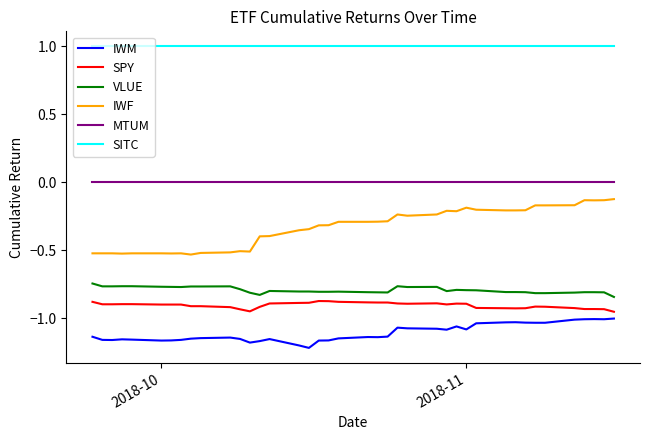

List the series in order of their peak value, lowest first.

IWM, SPY, VLUE, IWF, MTUM, SITC